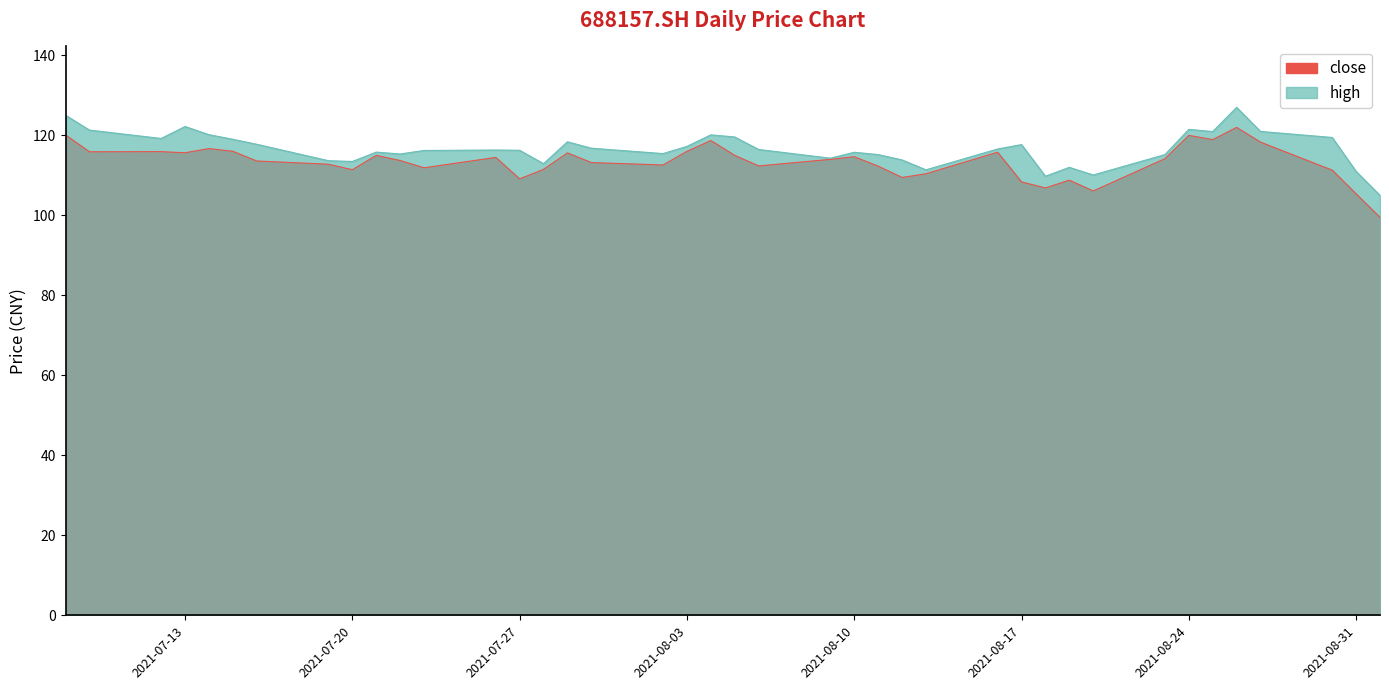

Rank the categories by close value from highest to lowest.

20210826, 20210708, 20210824, 20210825, 20210804, 20210827, 20210714, 20210715, 20210803, 20210712, 20210709, 20210816, 20210713, 20210729, 20210805, 20210721, 20210810, 20210726, 20210823, 20210809, 20210722, 20210716, 20210730, 20210719, 20210802, 20210806, 20210811, 20210723, 20210728, 20210720, 20210830, 20210813, 20210812, 20210727, 20210819, 20210817, 20210818, 20210820, 20210831, 20210901